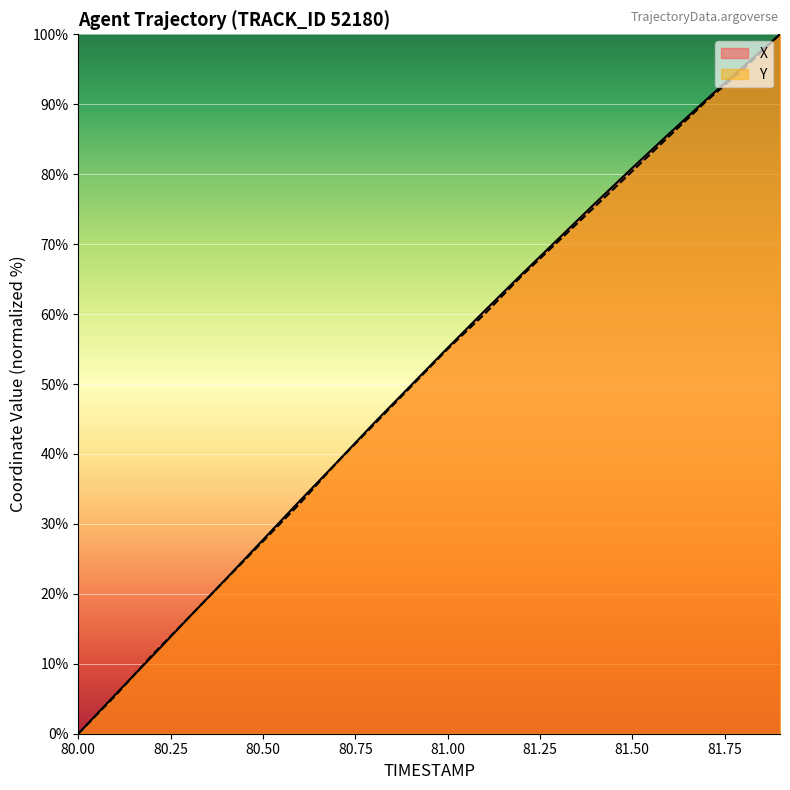

Between 81.5 and 81.2, which is larger?

81.5